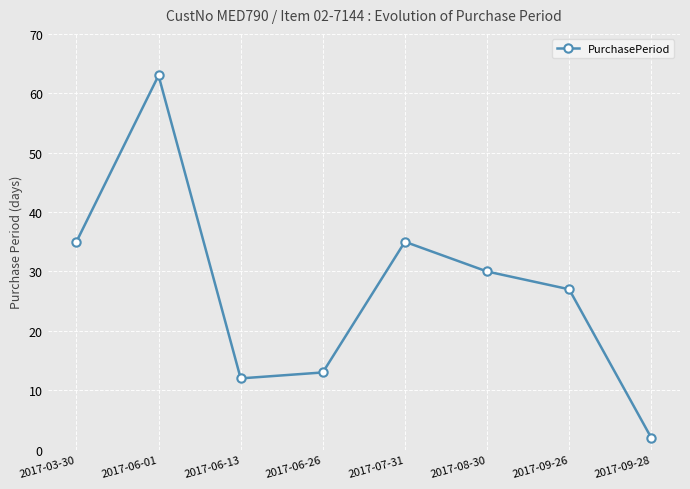

What is the greatest value displayed?

63